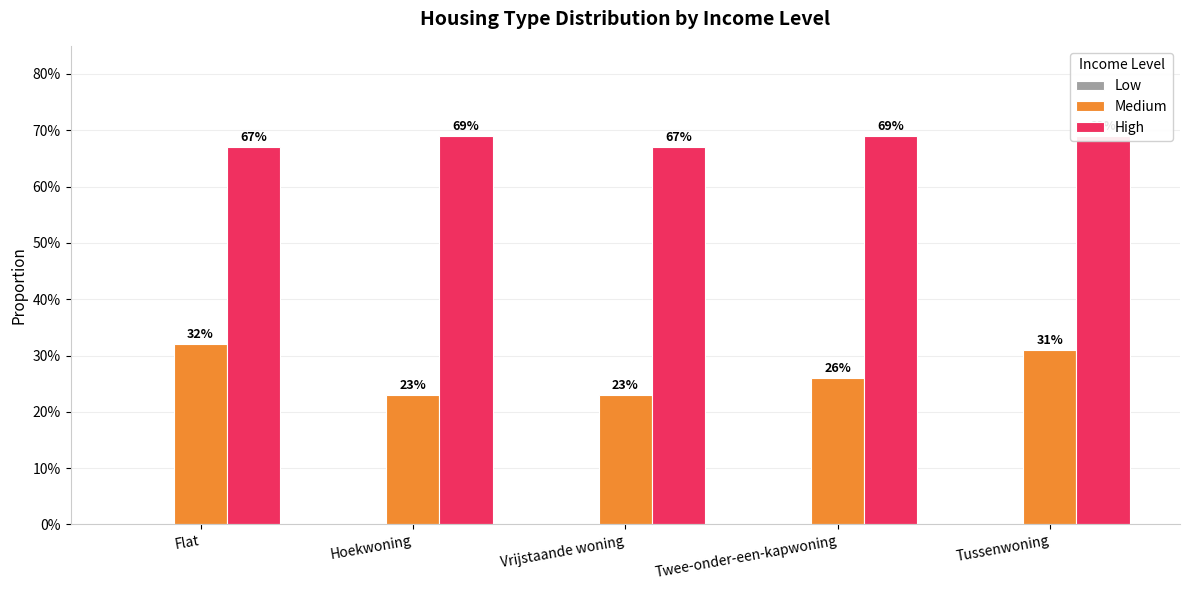

What is the label of the 4th bar from the right?

Hoekwoning